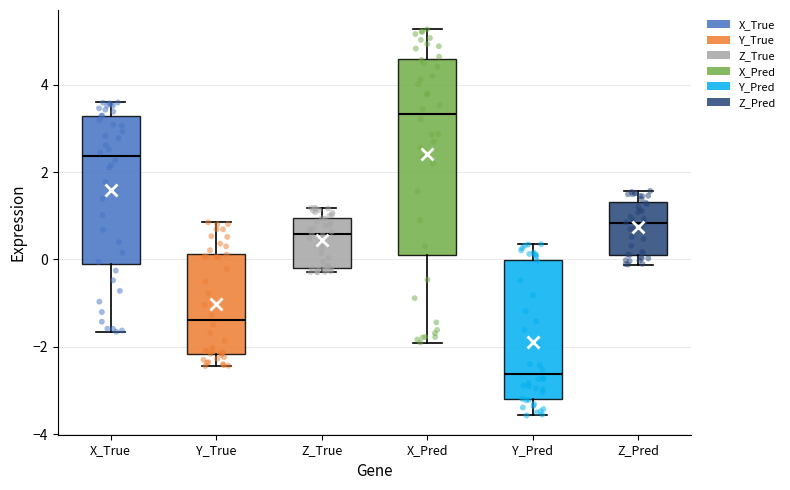

Which box is the tallest, from its lower edge to its upper edge?

X_Pred